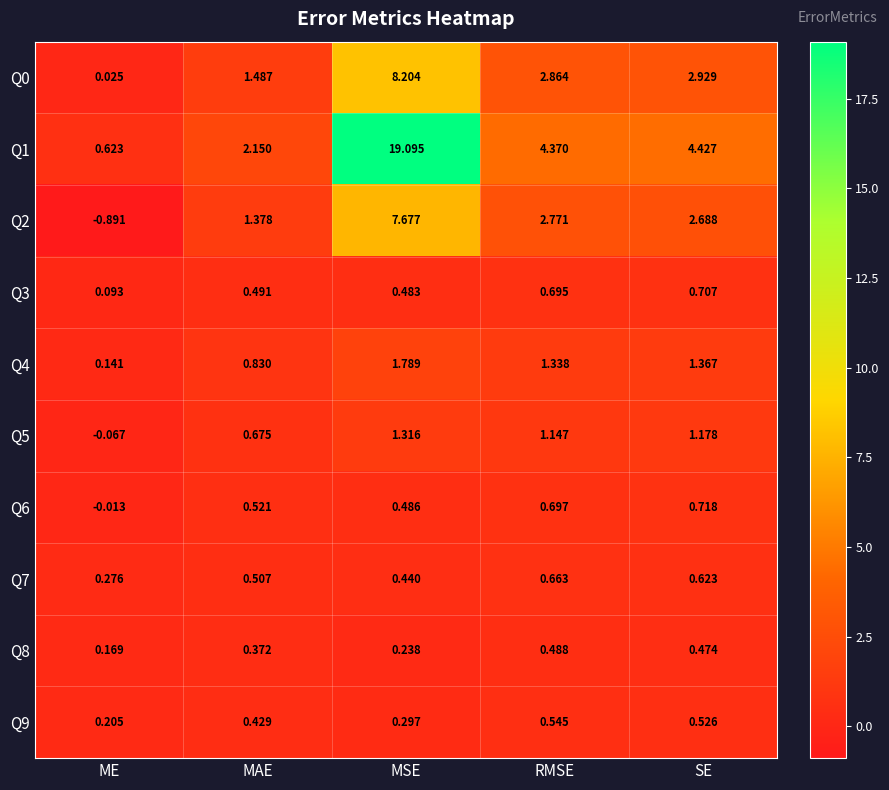

Which category has the highest value across all series?

MSE